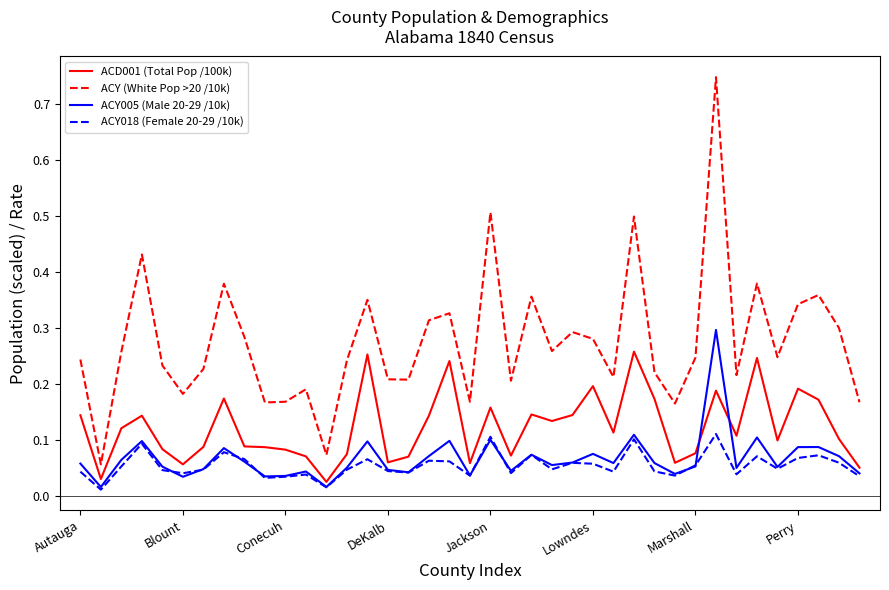

Rank the series by their maximum value, from lowest to highest.

ACY018 (Female 20-29 /10k), ACD001 (Total Pop /100k), ACY005 (Male 20-29 /10k), ACY (White Pop >20 /10k)